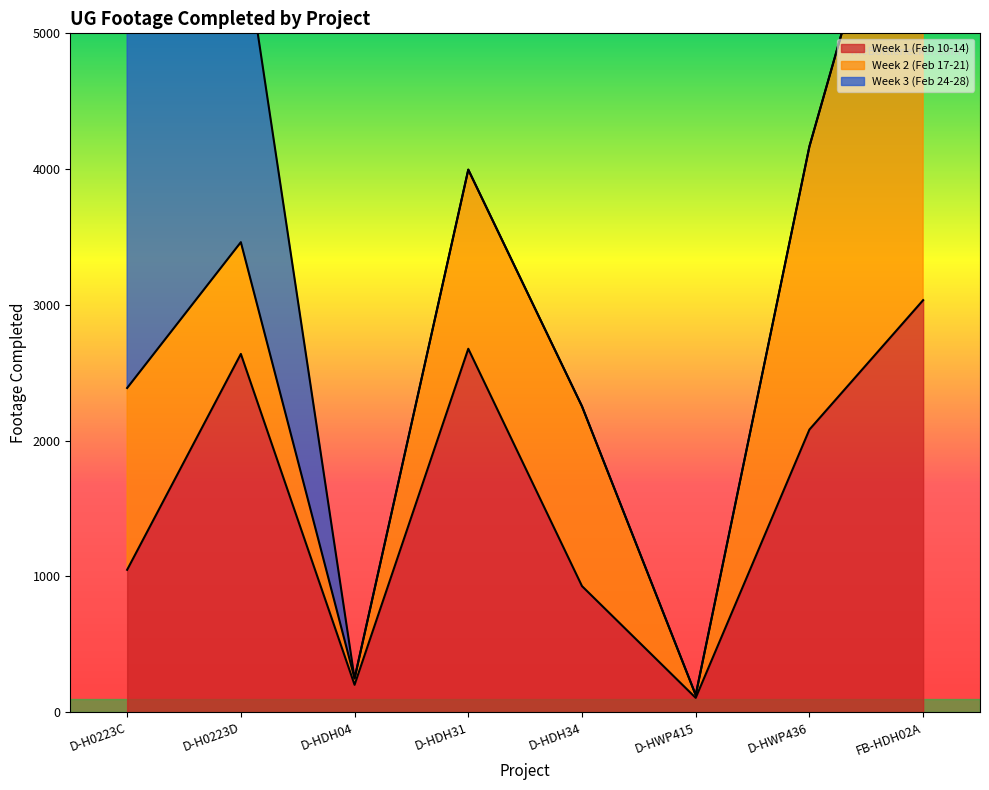

Where is Week 3 (Feb 24-28) nearest to the value 1834?

D-H0223D